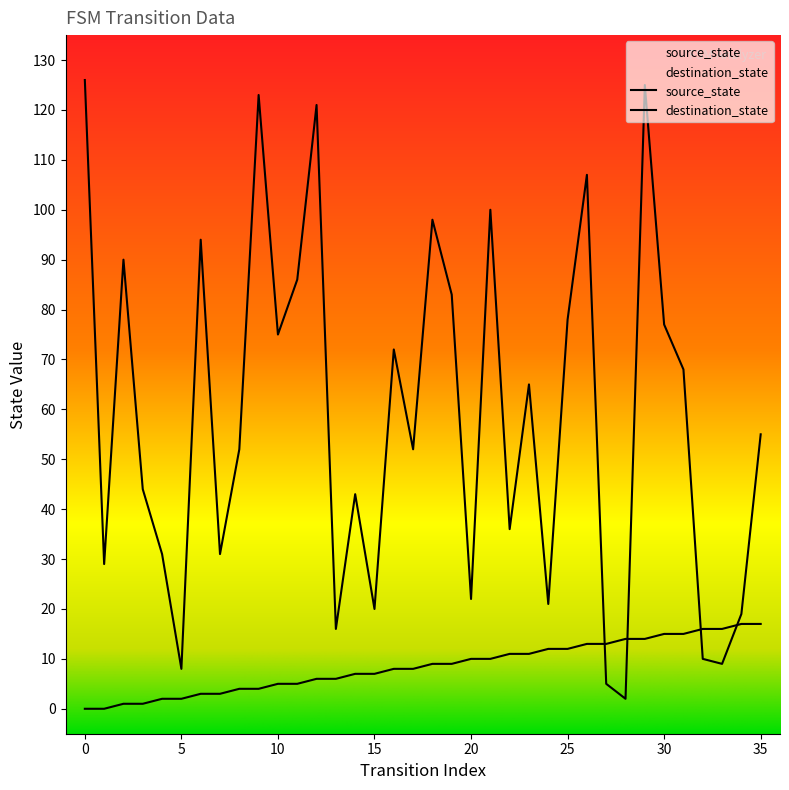

List the series in order of their overall mean, lowest first.

source_state, destination_state